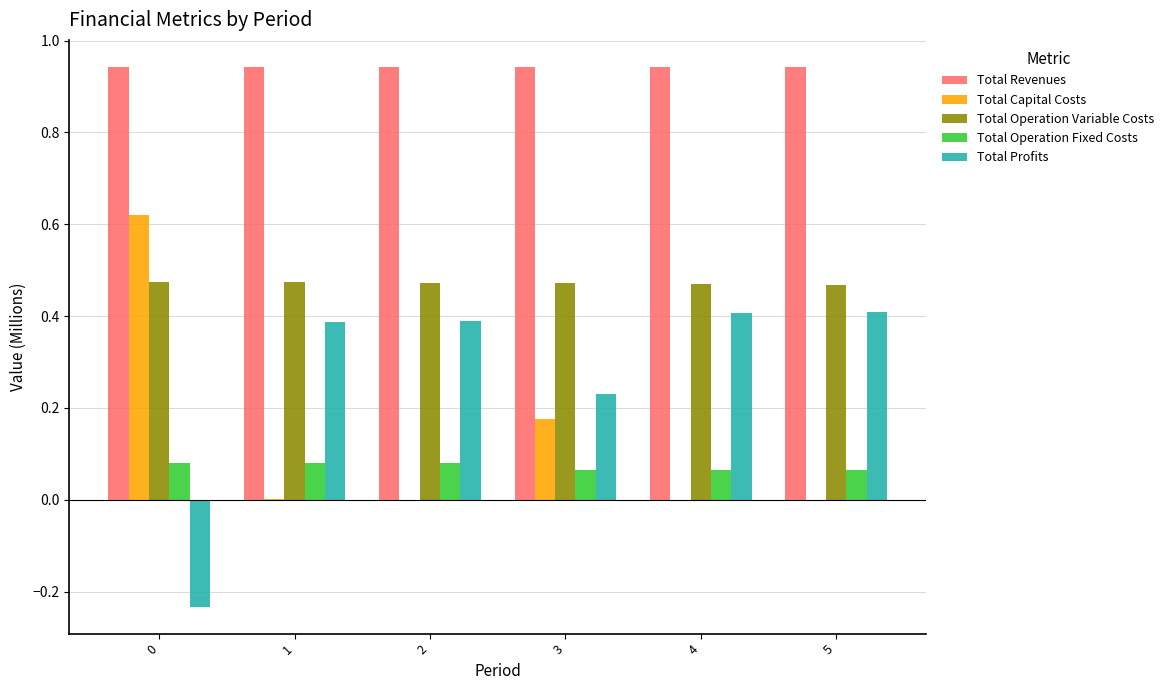

The value of Total Operation Fixed Costs at 1 is 0.0. True or false?

False